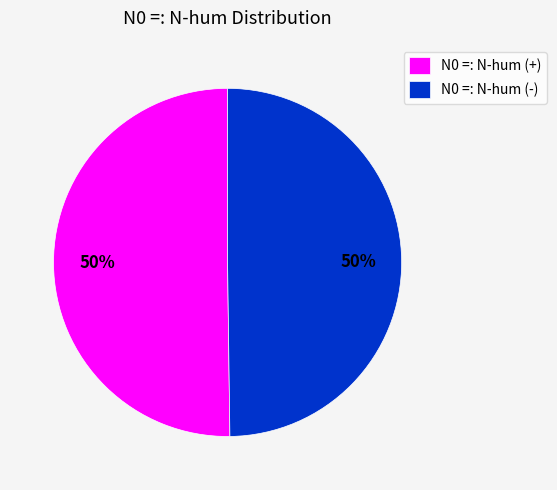

What is the ratio of the value at N0 =: N-hum (+) to the value at N0 =: N-hum (-)?

1.0